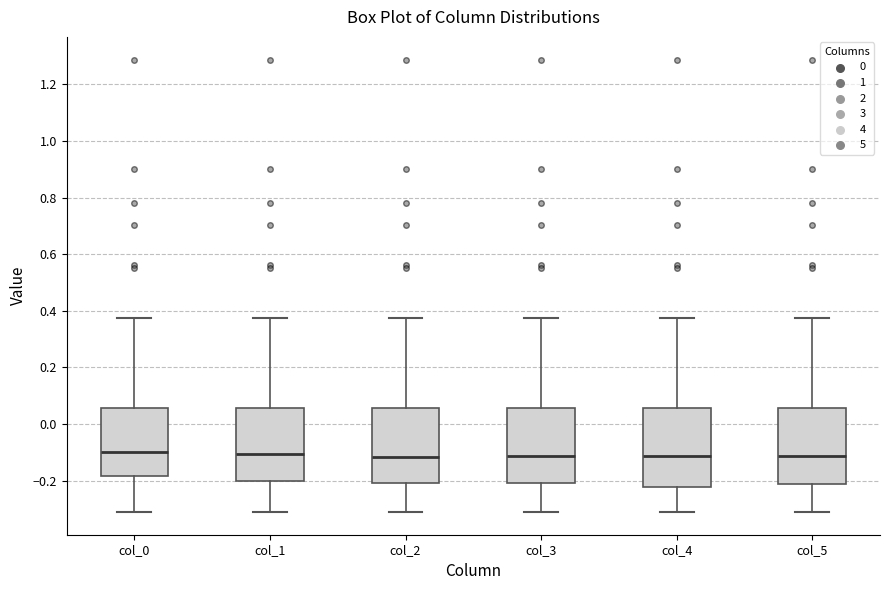

Reading left to right, transcribe this box plot: for each box, give where its median line is, the range the box spans, and where its two whiskers end, as read against the y-axis. The values are not printed on the chart, so give them approximately, as read against the axis.

col_0: median -0.10, box -0.18 to 0.06, whiskers -0.32 to 0.38
col_1: median -0.10, box -0.20 to 0.06, whiskers -0.32 to 0.38
col_2: median -0.12, box -0.20 to 0.06, whiskers -0.32 to 0.38
col_3: median -0.12, box -0.20 to 0.06, whiskers -0.32 to 0.38
col_4: median -0.12, box -0.22 to 0.06, whiskers -0.32 to 0.38
col_5: median -0.12, box -0.22 to 0.06, whiskers -0.32 to 0.38